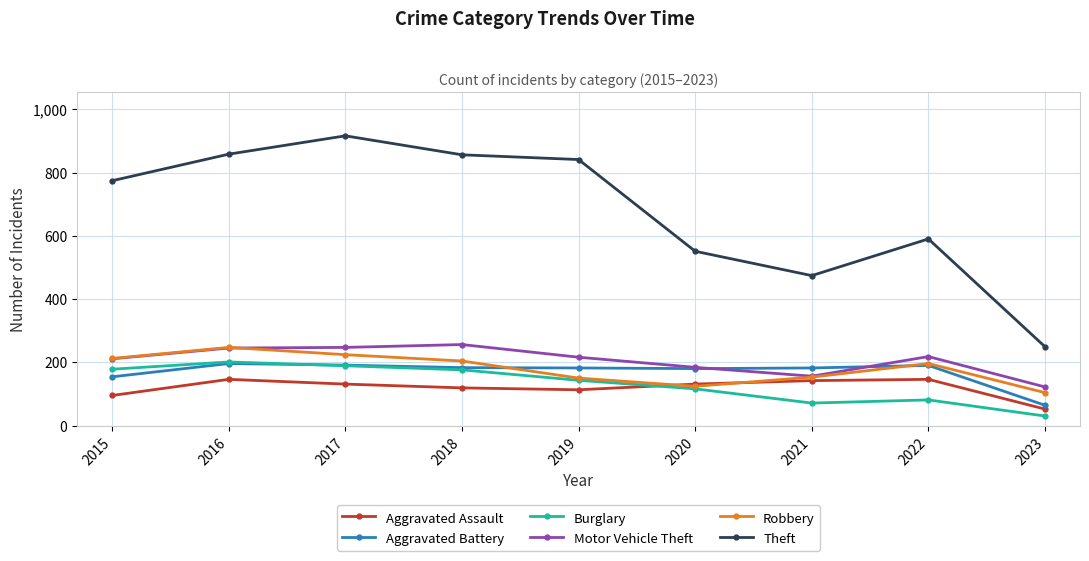

What value does the Aggravated Assault series have at 2019, to the nearest 10?

110